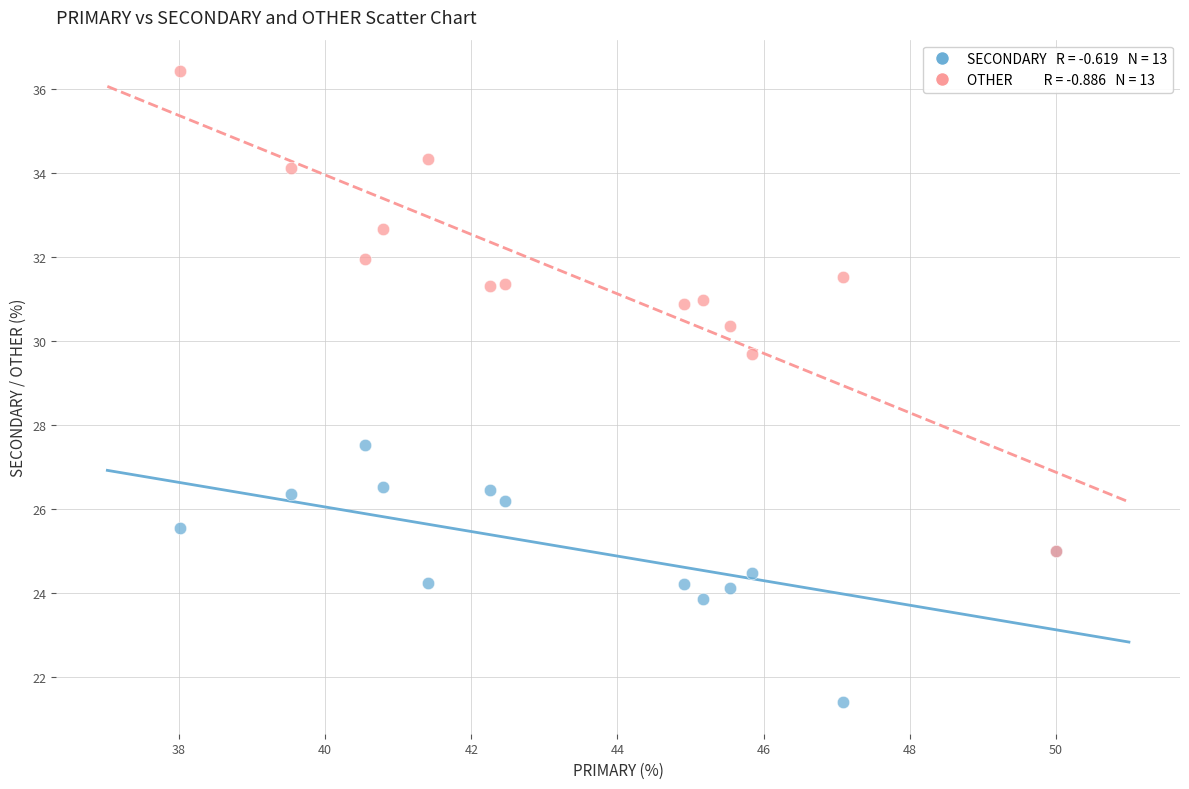

Across all series, what Y value is closest to 28?

27.5